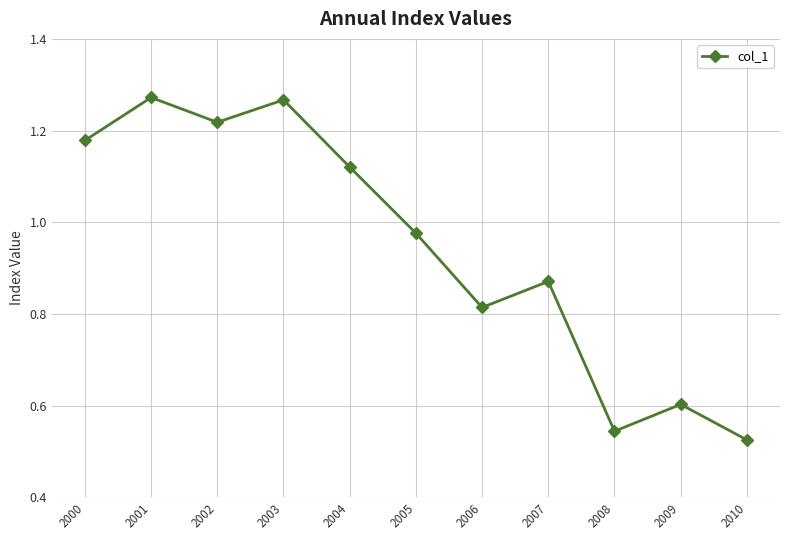

What is the difference between the second highest and second lowest values?

0.7